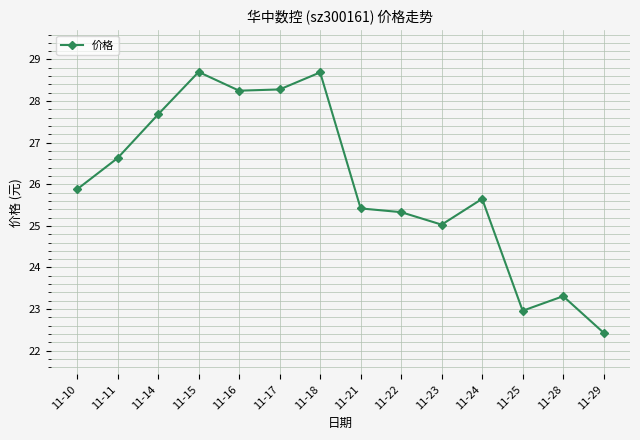

At which category does the chart reach its minimum across all series?

11-29